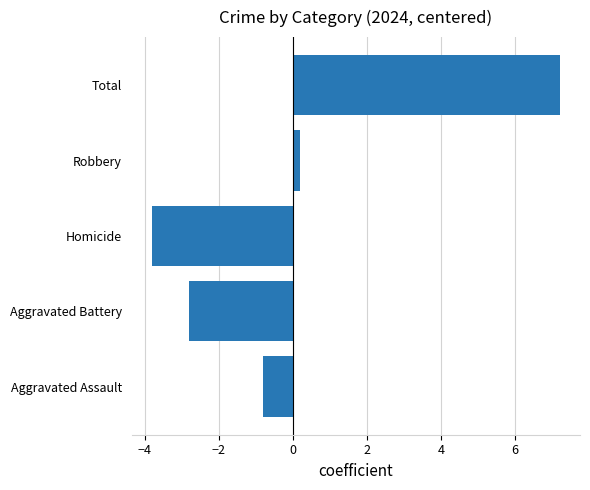

Reading top to bottom, extract all data points from this chart.

Total=7.2	Robbery=0.2	Homicide=-3.8	Aggravated Battery=-2.8	Aggravated Assault=-0.8